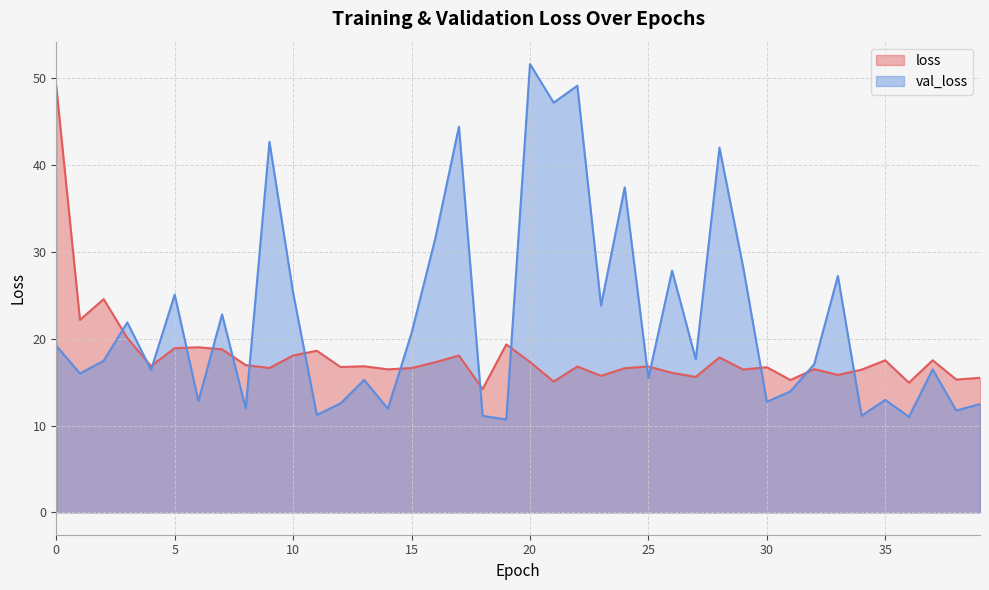

What is the sum of all val_loss values?

888.3